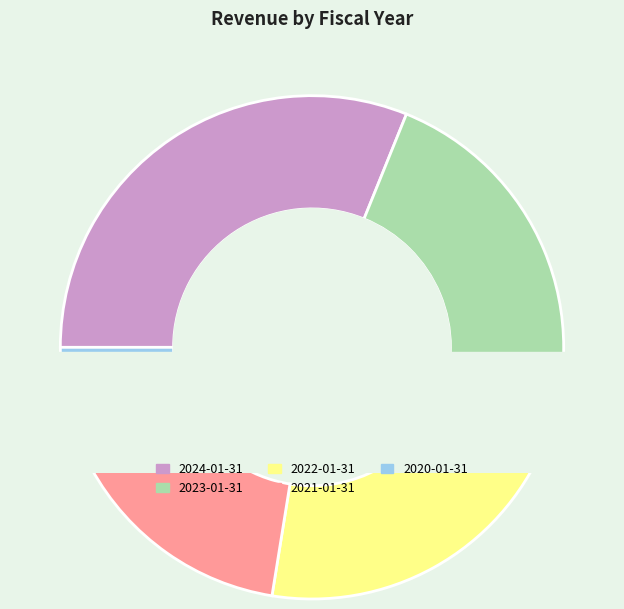

True or false: 2024-01-31 accounts for 17% of the total.

False